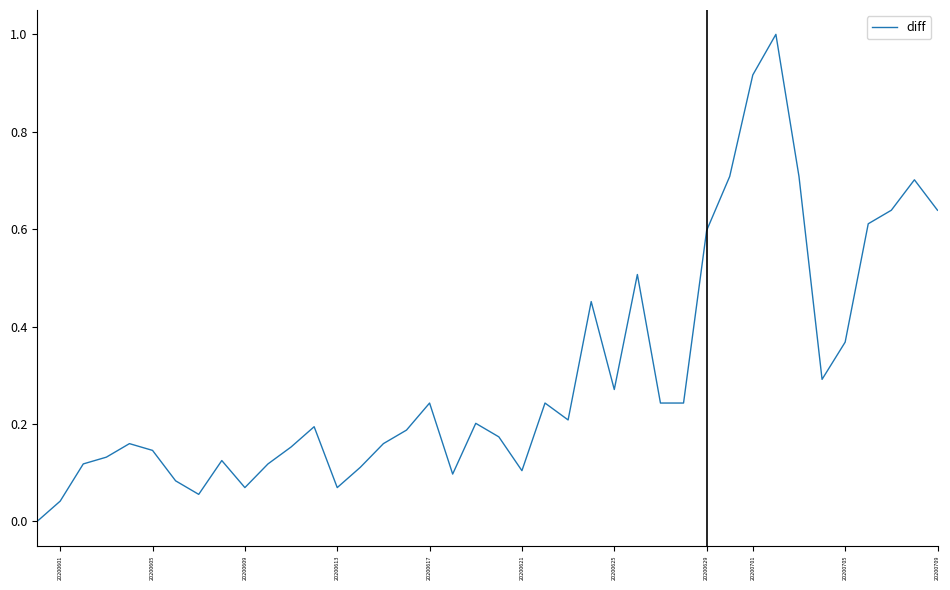

Is this an area chart (filled region under the line)?

No